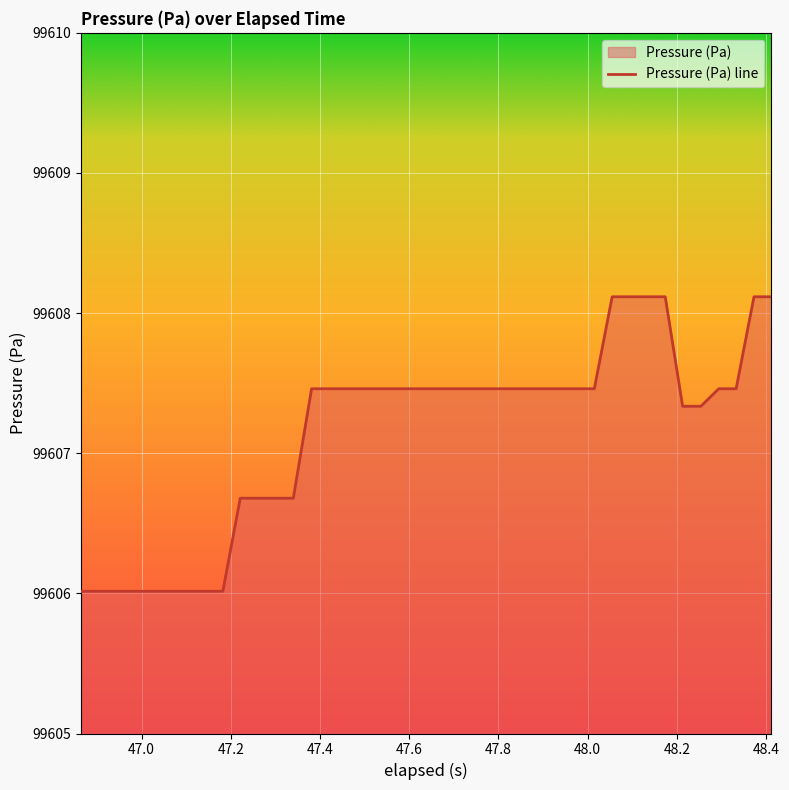

What is the greatest value displayed?

99608.1